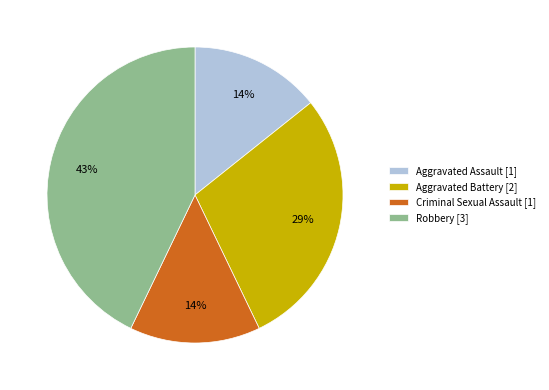

True or false: Criminal Sexual Assault accounts for 14% of the total.

True